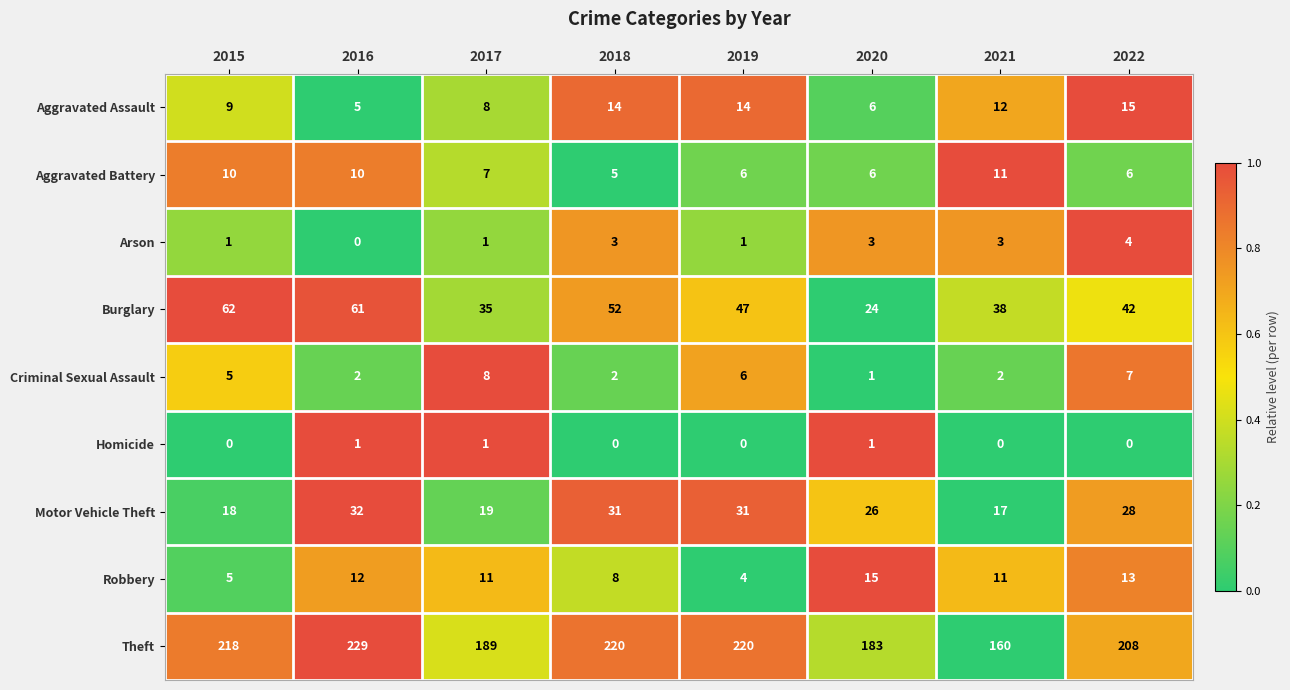

Which series has the largest range (max minus min)?

Theft